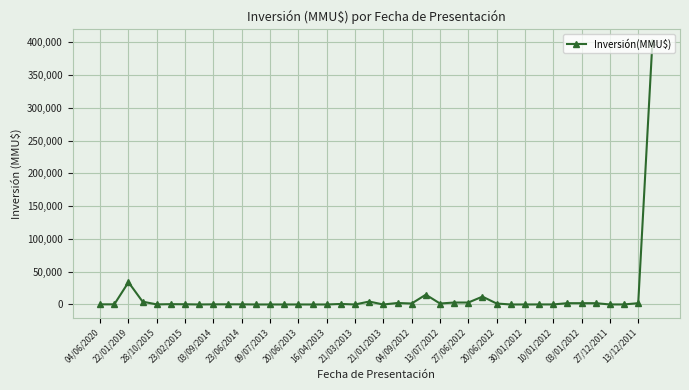

What is the difference between the maximum and minimum values?

400000